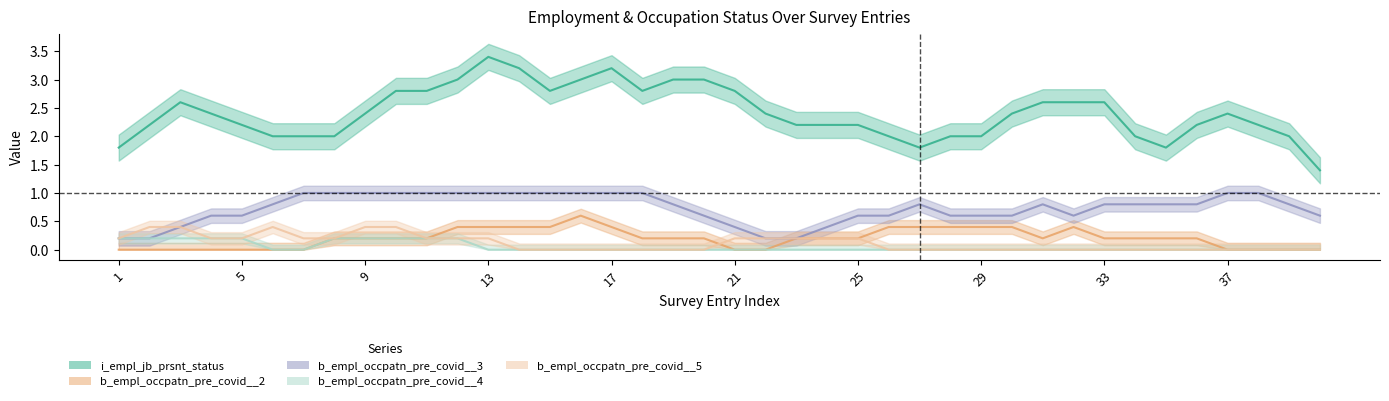

Does the chart display data point markers on the line(s)?

No